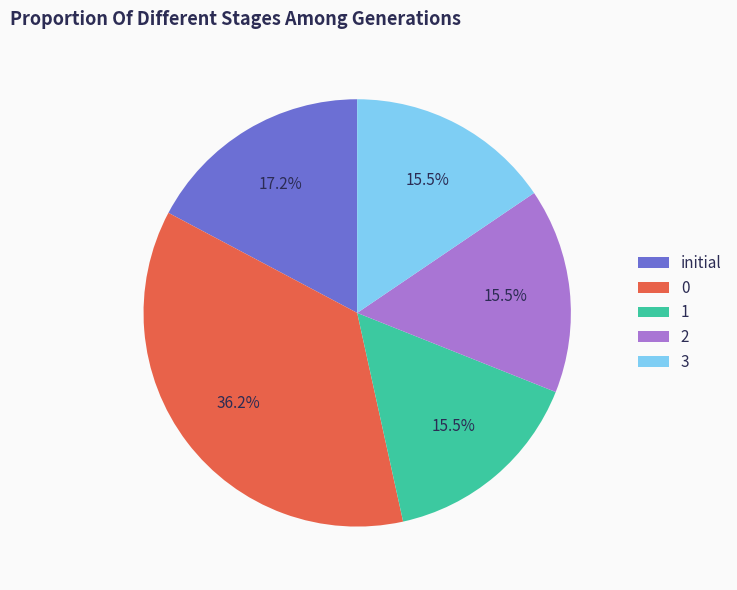

Approximately how many times larger is the value at 2 compared to 0?

0.4